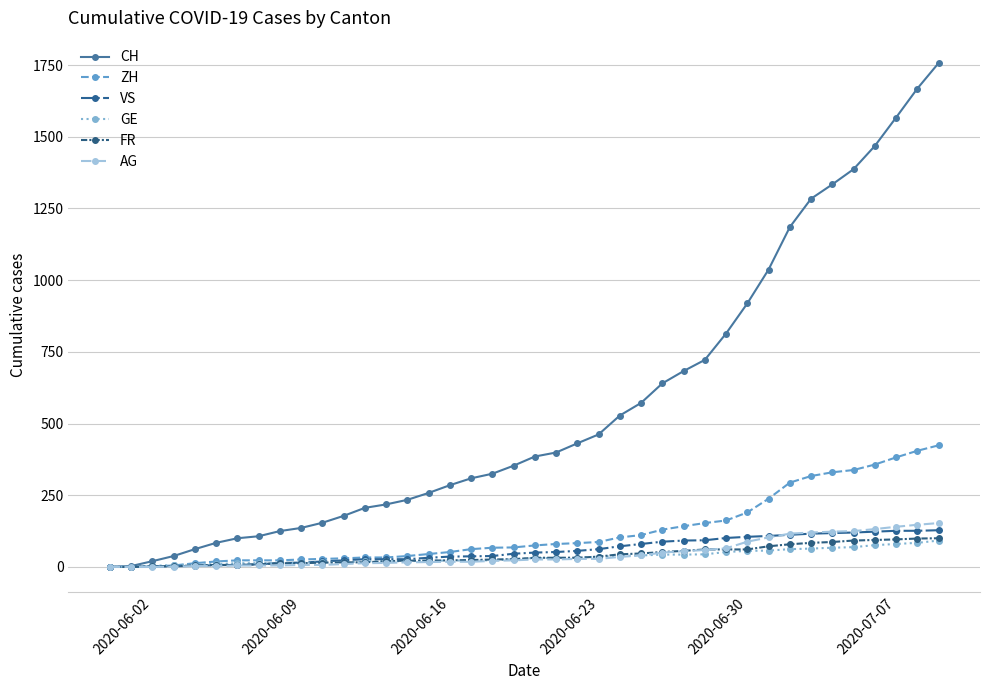

What is the highest value of the ZH series?

424